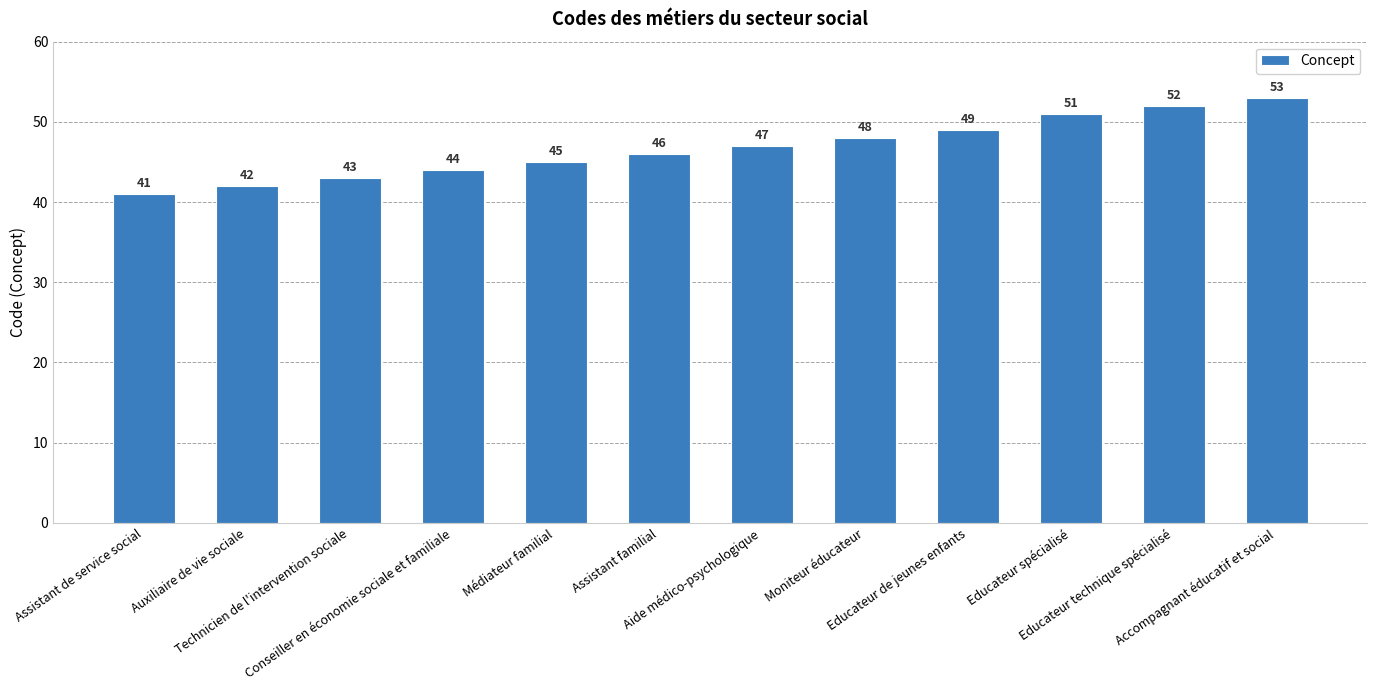

What is the label of the 10th bar from the right?

Technicien de l'intervention sociale